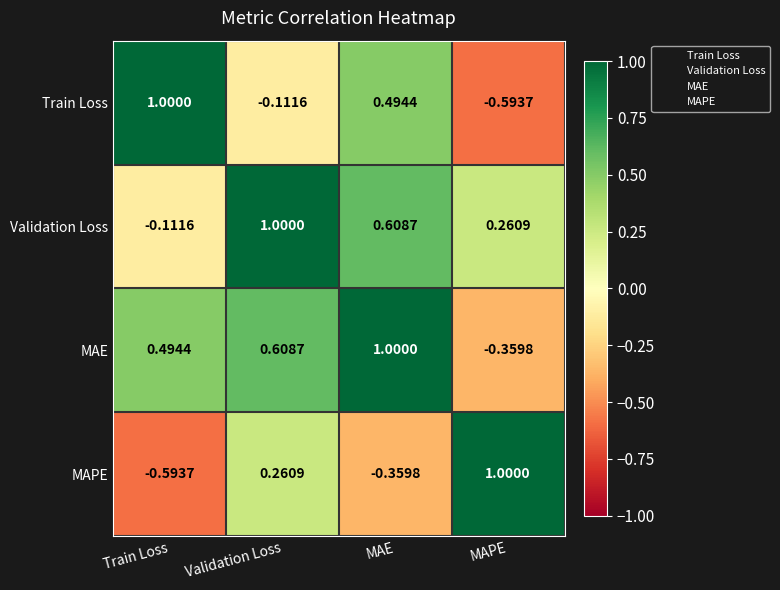

How many data points does each series have?

4